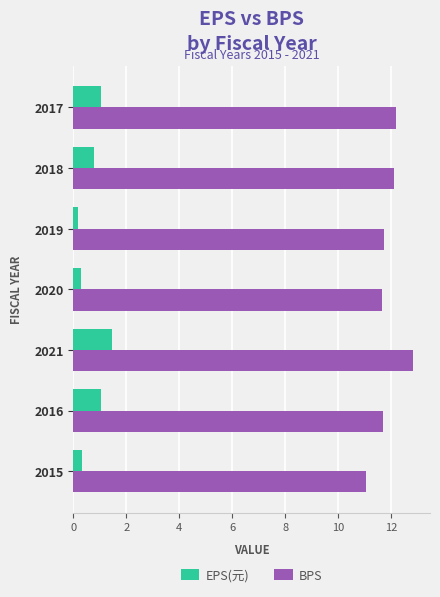

What is the sum of all BPS values?

83.3